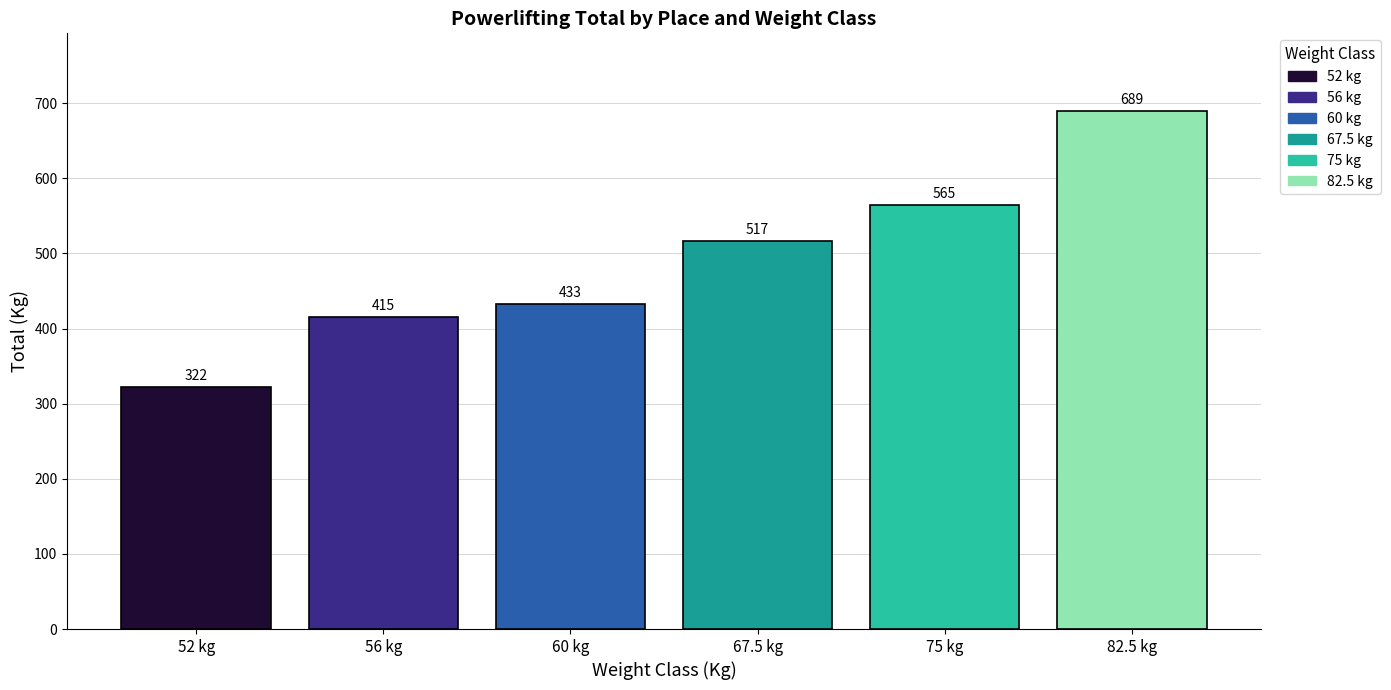

Which series has the widest spread of values?

52 kg